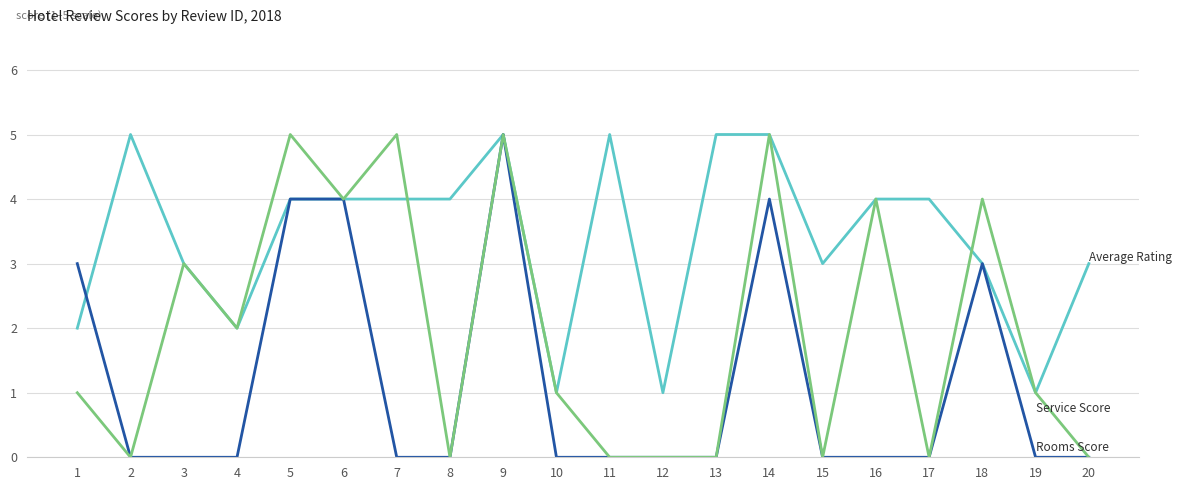

Reading left to right, extract all data points from this chart.

Average Rating: 1=2	2=5	3=3	4=2	5=4	6=4	7=4	8=4	9=5	10=1	11=5	12=1	13=5	14=5	15=3	16=4	17=4	18=3	19=1	20=3
Rooms Score: 1=3	2=0	3=0	4=0	5=4	6=4	7=0	8=0	9=5	10=0	11=0	12=0	13=0	14=4	15=0	16=0	17=0	18=3	19=0	20=0
Service Score: 1=1	2=0	3=3	4=2	5=5	6=4	7=5	8=0	9=5	10=1	11=0	12=0	13=0	14=5	15=0	16=4	17=0	18=4	19=1	20=0